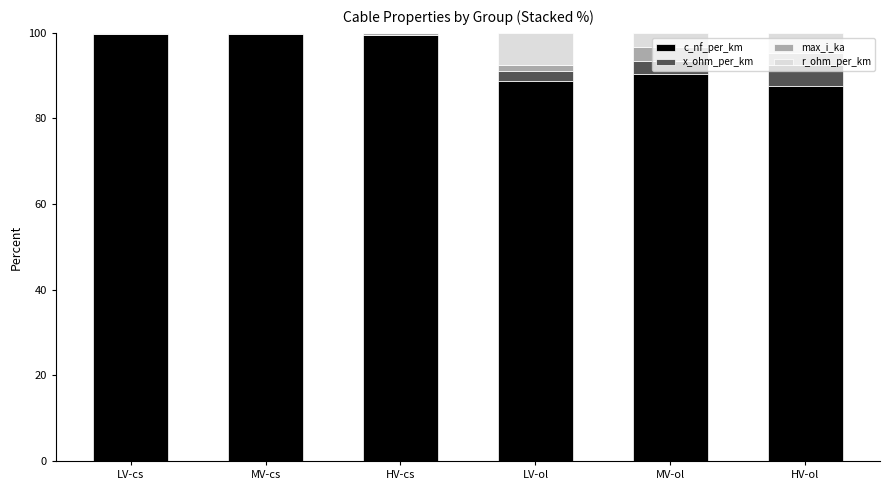

The value of c_nf_per_km at HV-ol is 87.7. True or false?

True